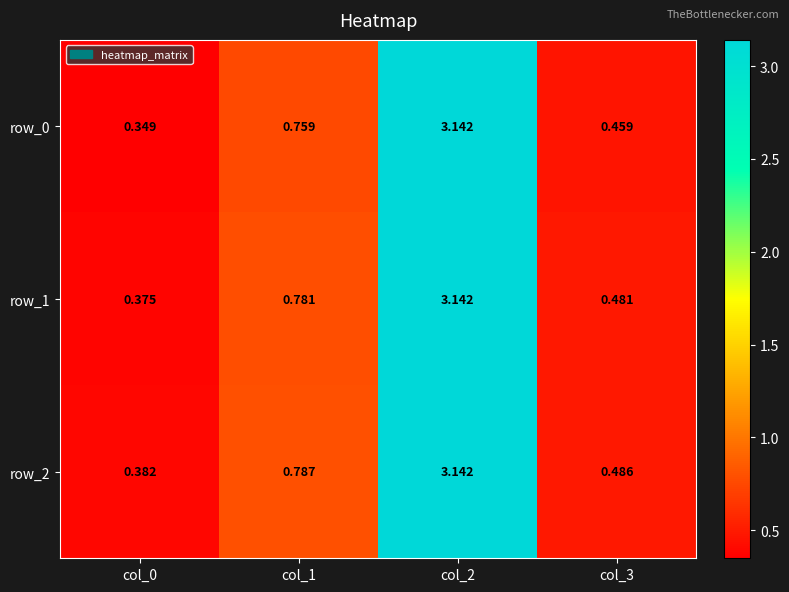

Which label corresponds to the smallest value in the chart?

col_0